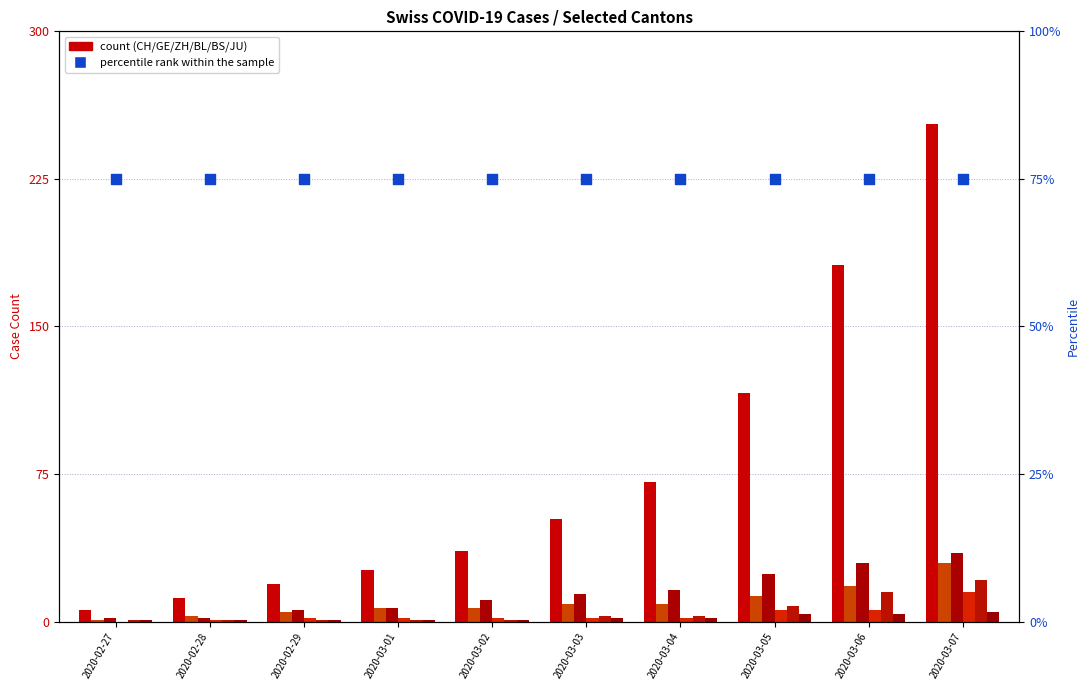

Which series has the largest total across all categories?

CH